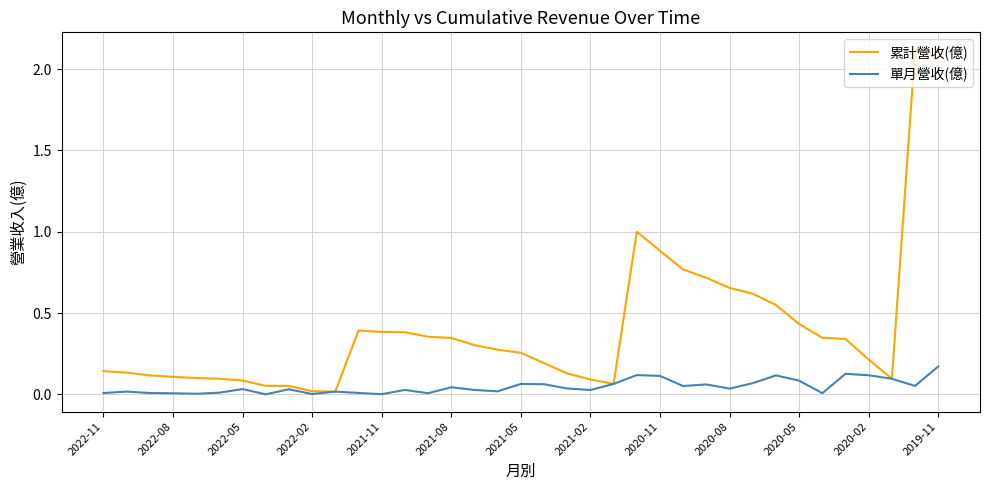

How many lines are shown in the chart?

2